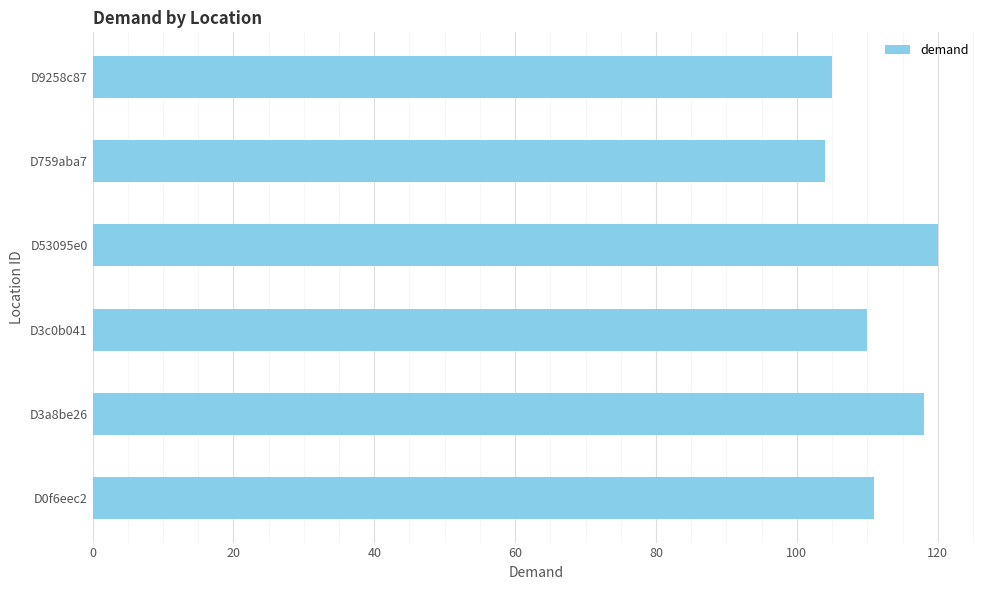

Reading top to bottom, what are all the values shown in this chart?

D9258c87=105	D759aba7=104	D53095e0=120	D3c0b041=110	D3a8be26=118	D0f6eec2=111